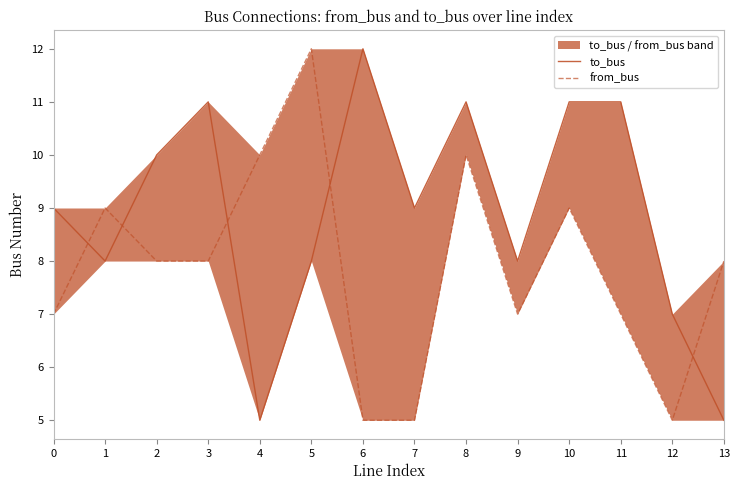

How many intersections are there between to_bus and from_bus?

5